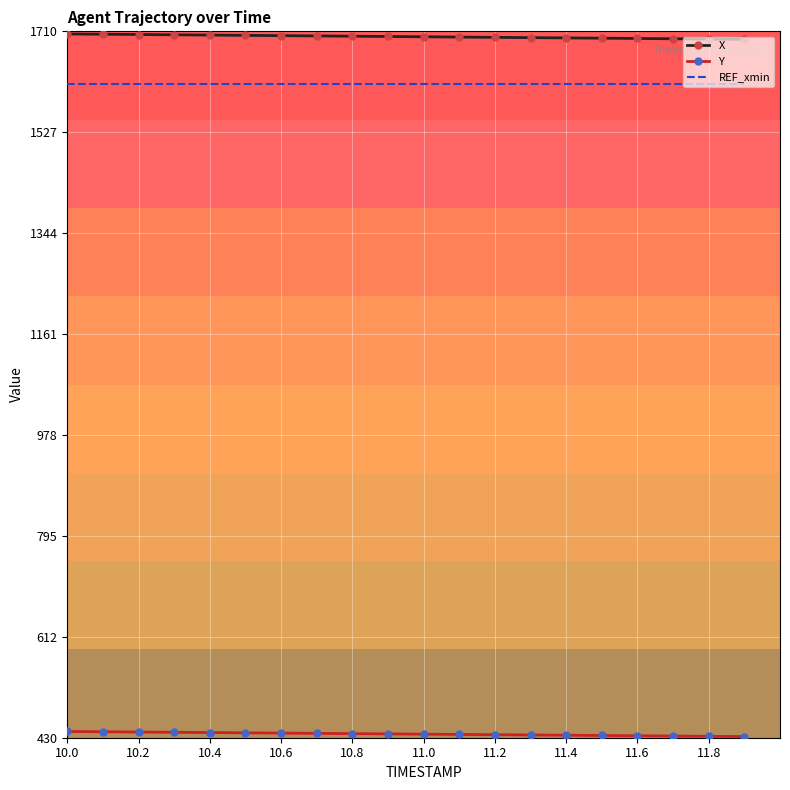

What is the minimum value shown in the chart?

432.1